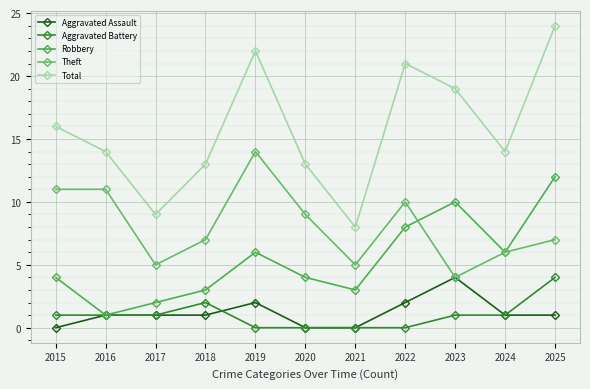

How many lines are shown in the chart?

5